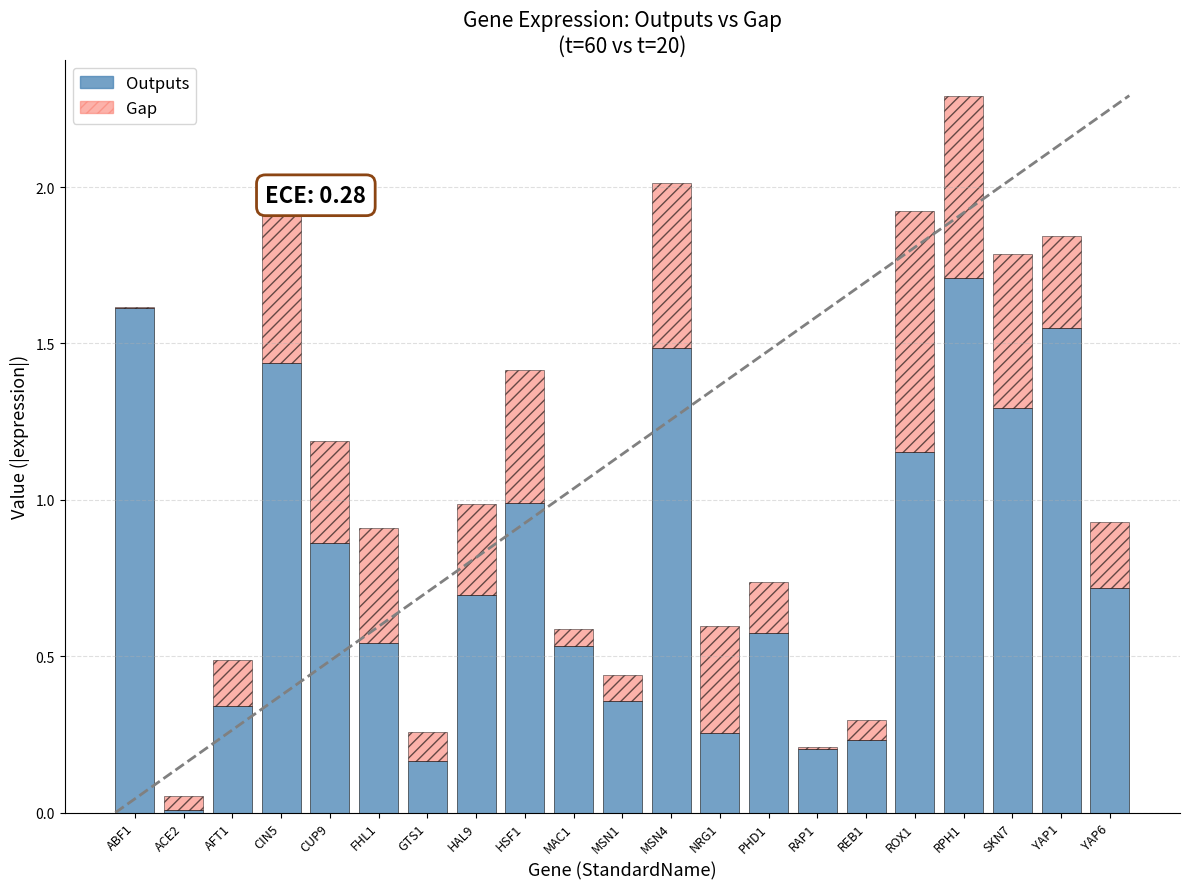

Which category has the highest value in the Outputs series?

RPH1